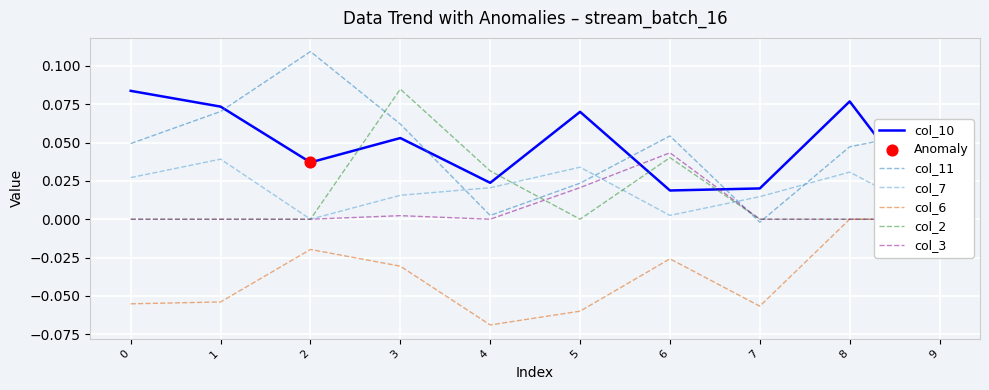

Which series reaches the maximum Y coordinate?

col_11